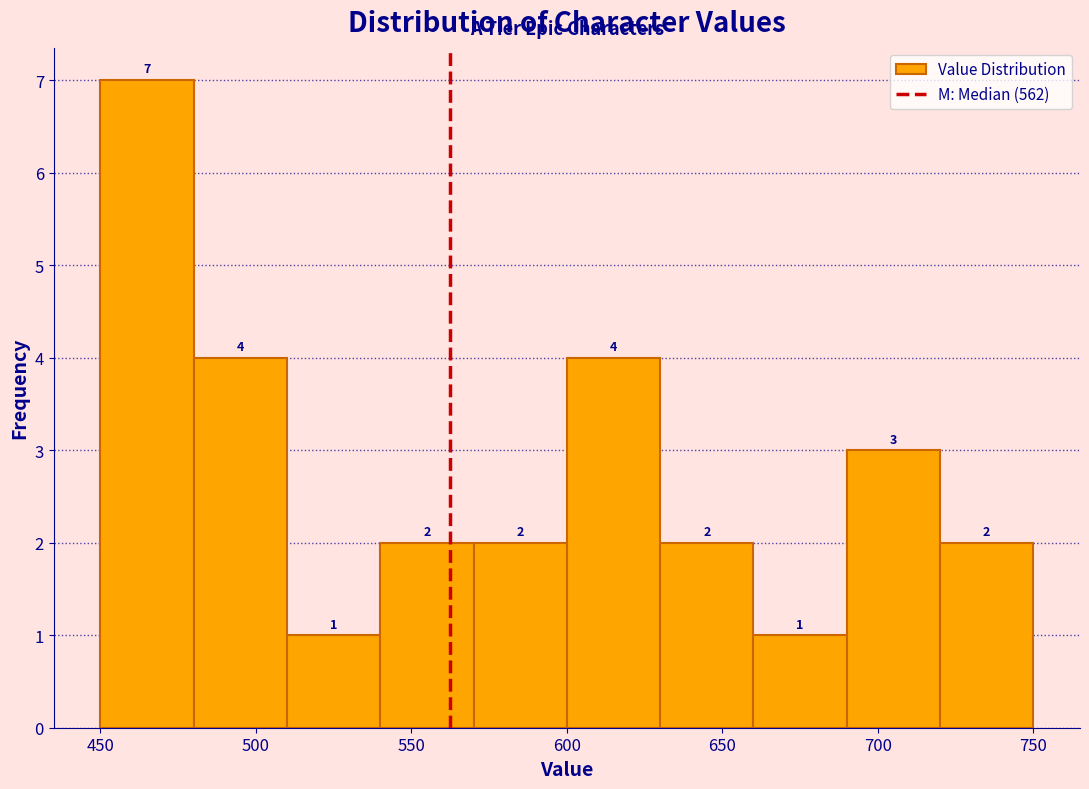

How tall is the bar that spans 600 to 630 on the x-axis?

4